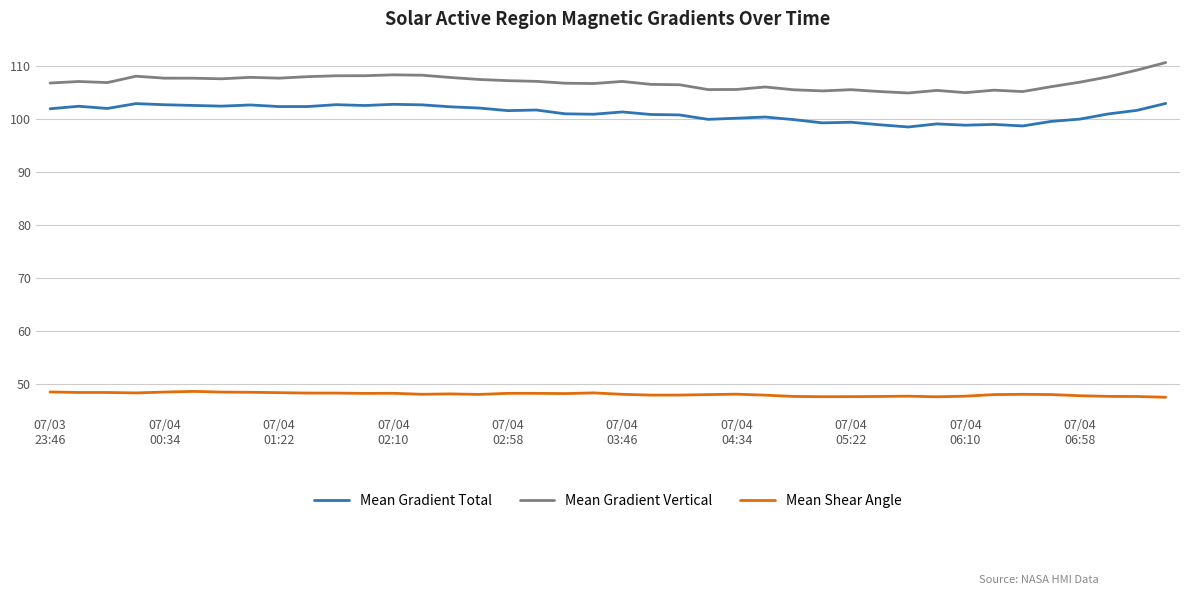

Rank the series by their maximum value, from highest to lowest.

Mean Gradient Vertical, Mean Gradient Total, Mean Shear Angle